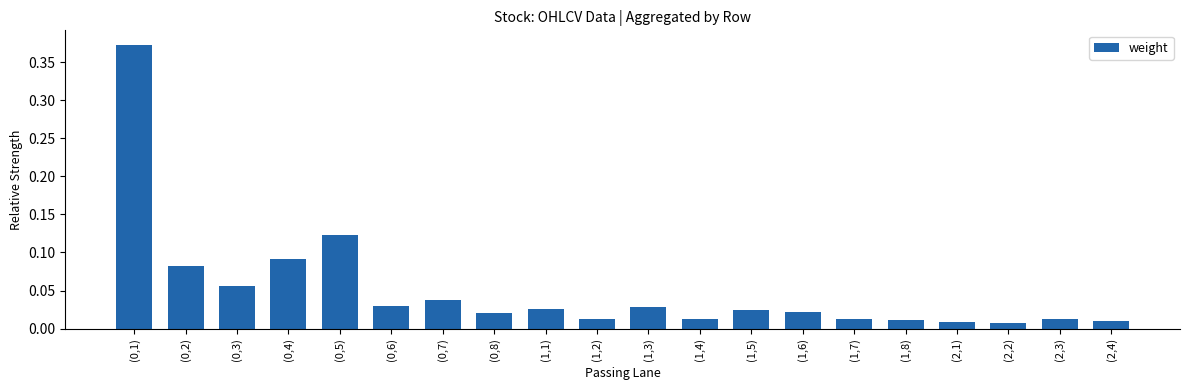

What is the change in value from (0,1) to (0,5)?

-0.3